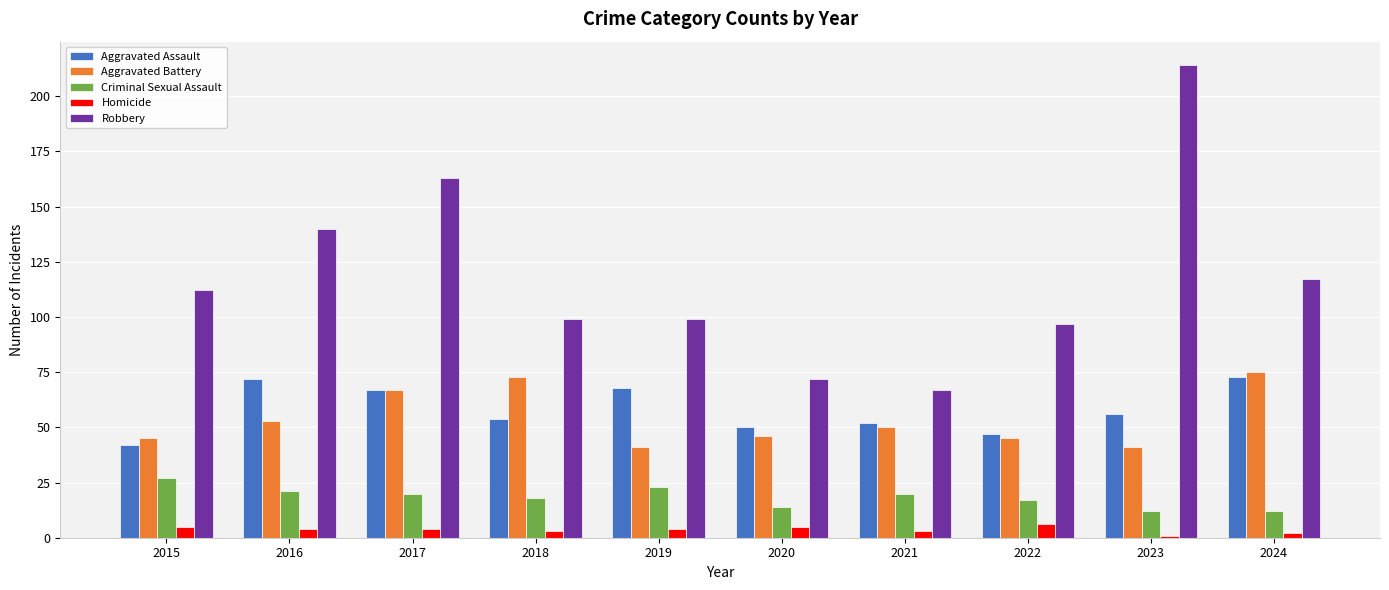

Reading left to right, extract all data points from this chart.

Aggravated Assault: 42	72	67	54	68	50	52	47	56	73
Aggravated Battery: 45	53	67	73	41	46	50	45	41	75
Criminal Sexual Assault: 27	21	20	18	23	14	20	17	12	12
Homicide: 5	4	4	3	4	5	3	6	1	2
Robbery: 112	140	163	99	99	72	67	97	214	117